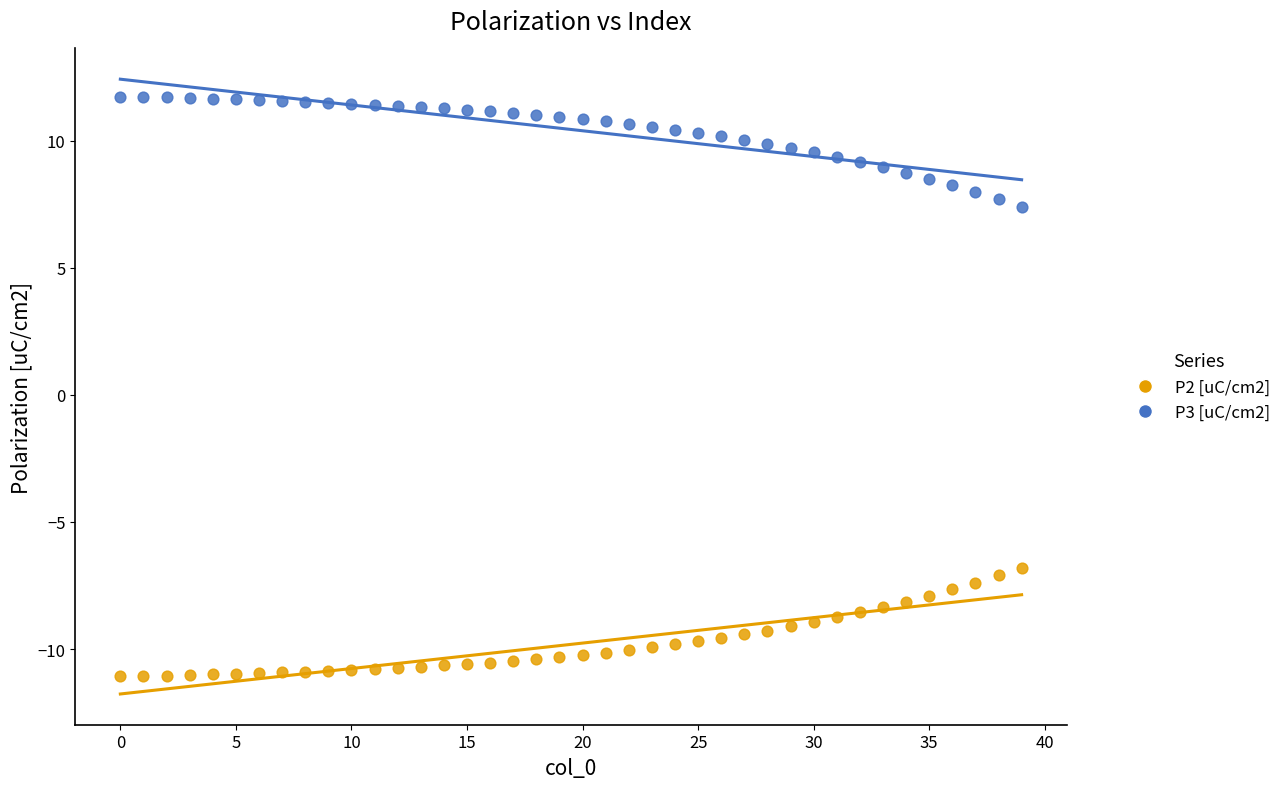

Which series contains the highest Y value?

P3 [uC/cm2]